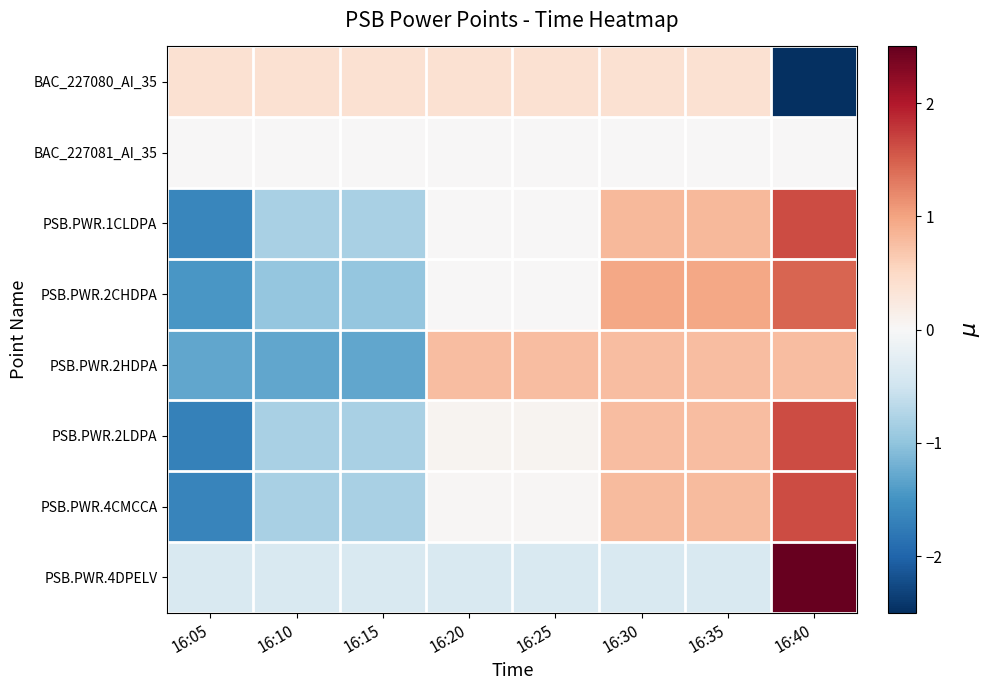

At which category is the sum across all series the highest?

16:40